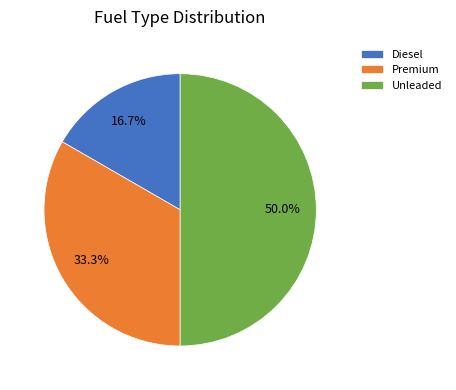

Which category has the biggest portion of the pie?

Unleaded